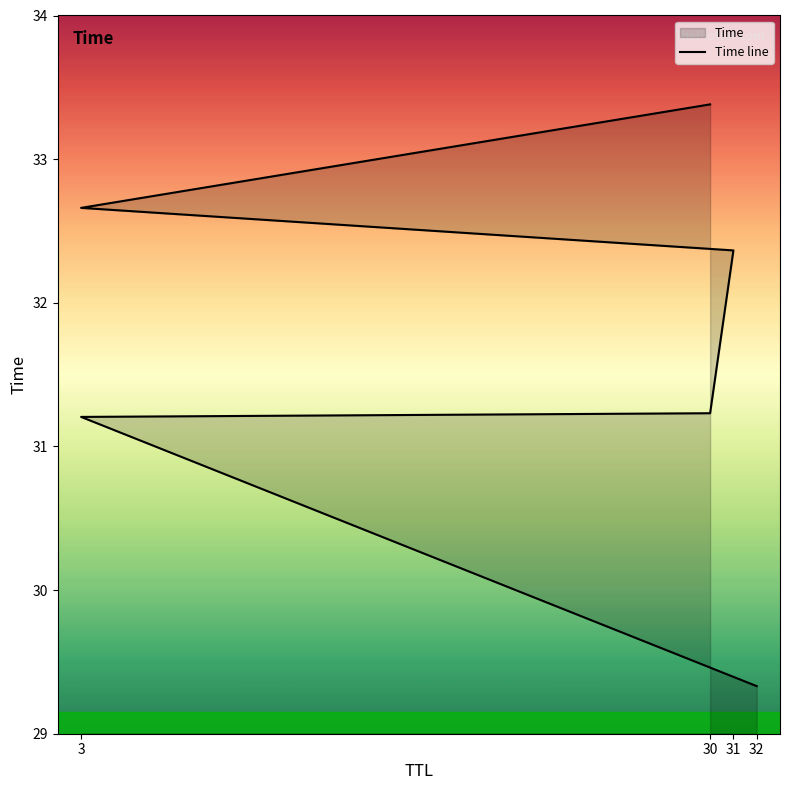

Does the chart have visible grid lines?

No